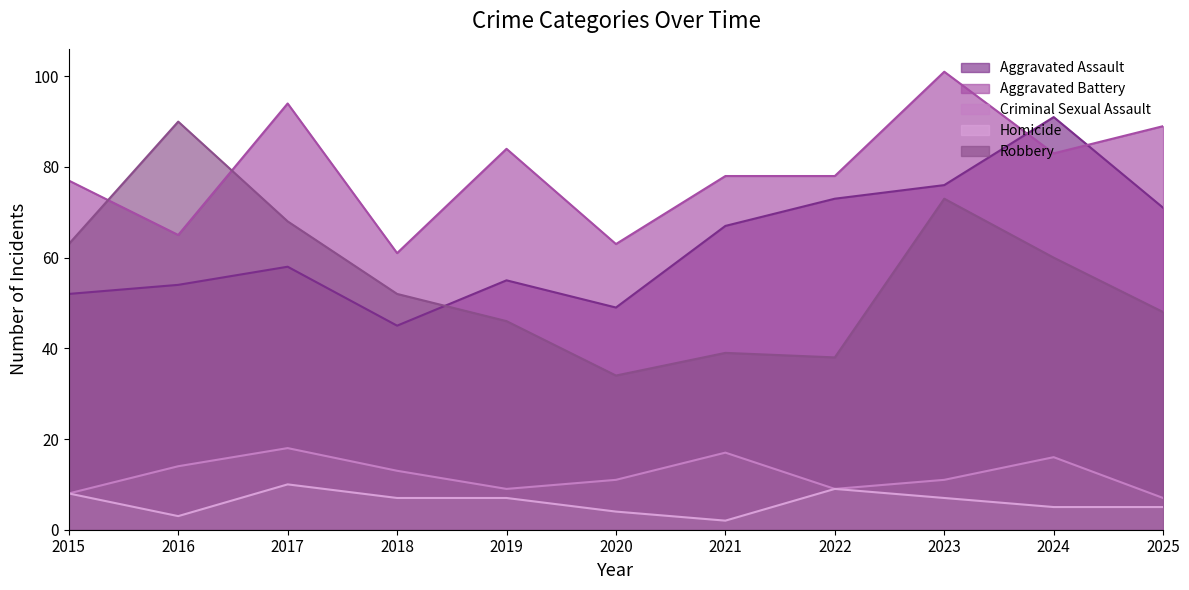

The Robbery series shows 142 at 2016. True or false?

False